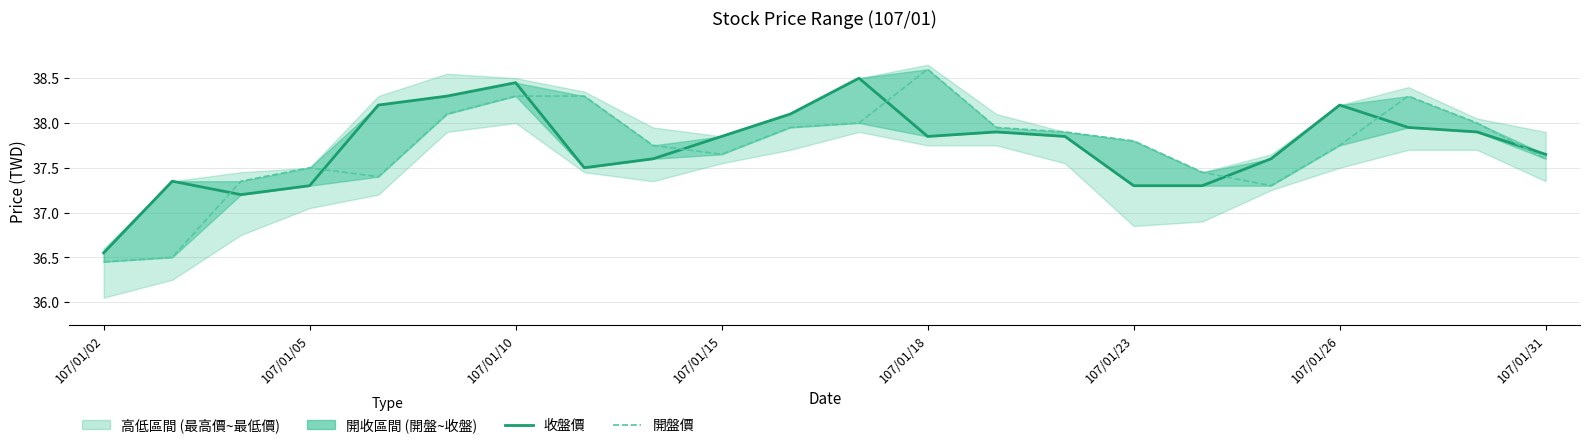

Rank the series by their maximum value, from lowest to highest.

收盤價, 開盤價